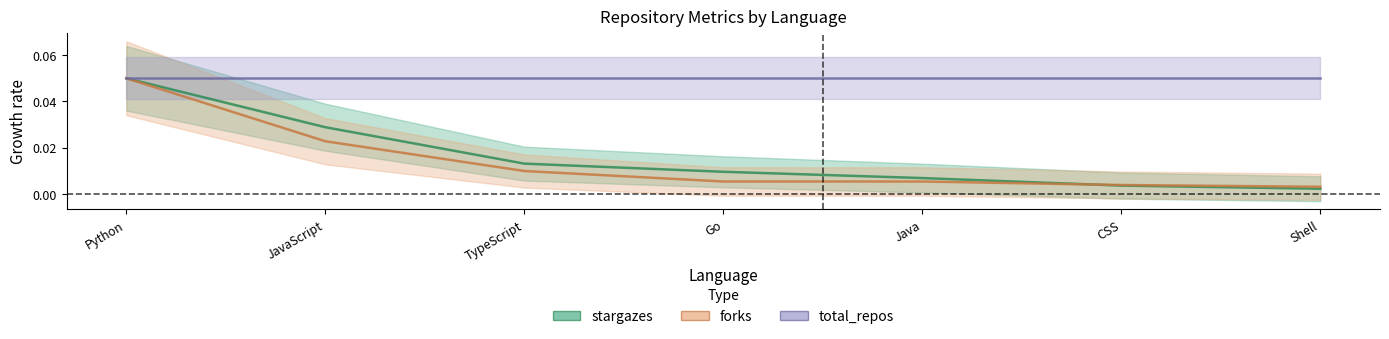

How many times do forks and stargazes cross each other?

1